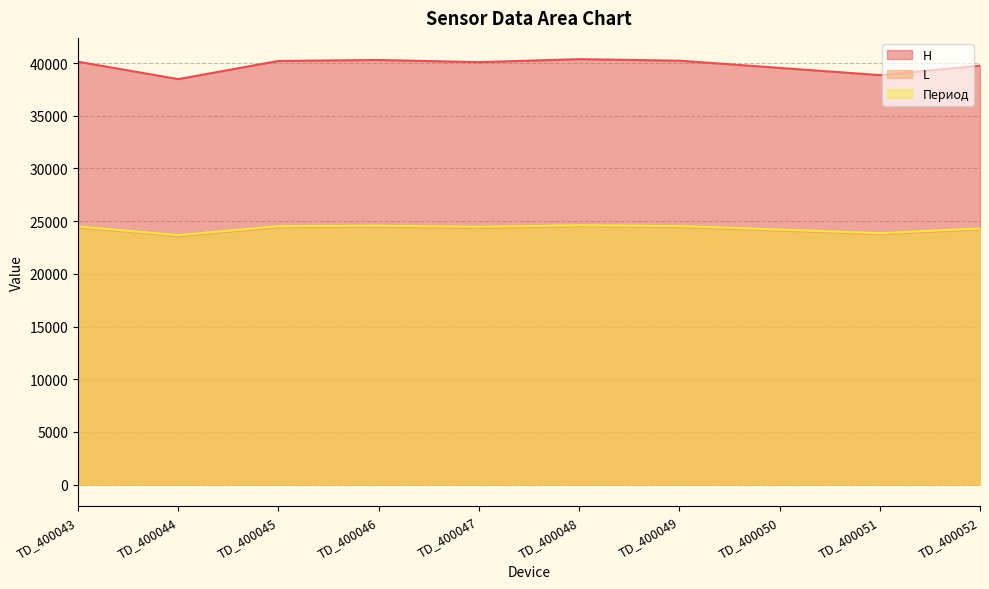

True or false: Период has more than 1 points higher than both neighbors.

True